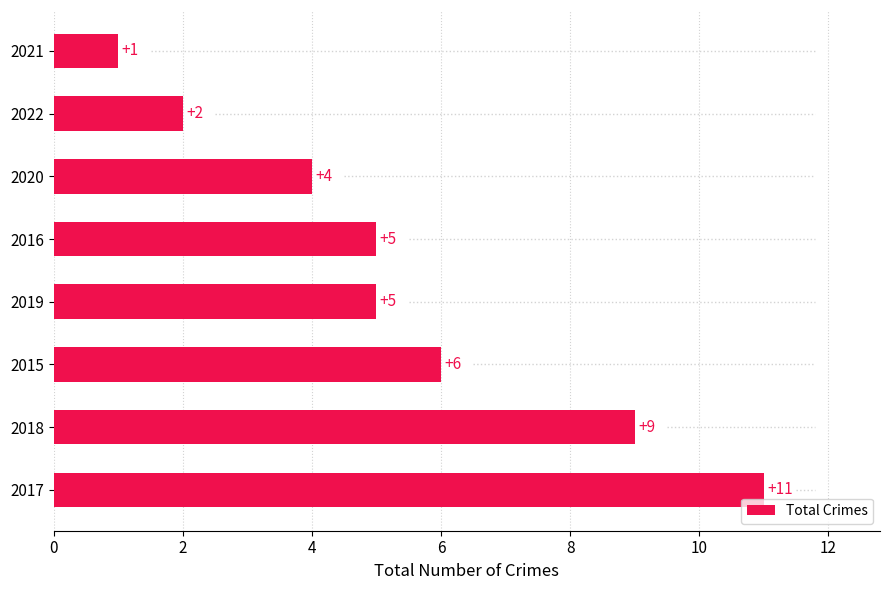

What is the change in value from 2019 to 2022?

-3